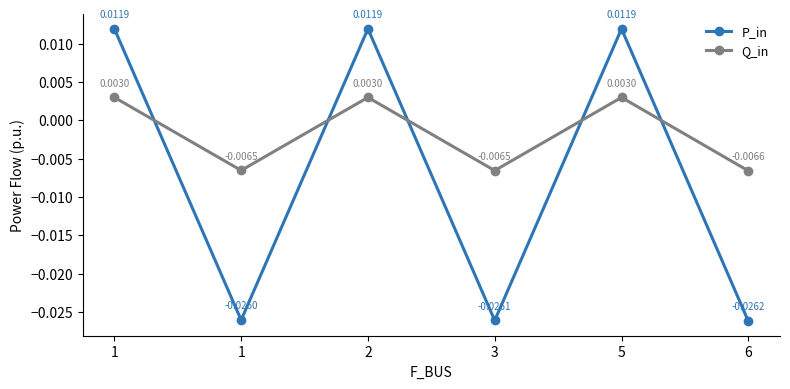

At 1, list the series in order from smallest to largest.

Q_in, P_in